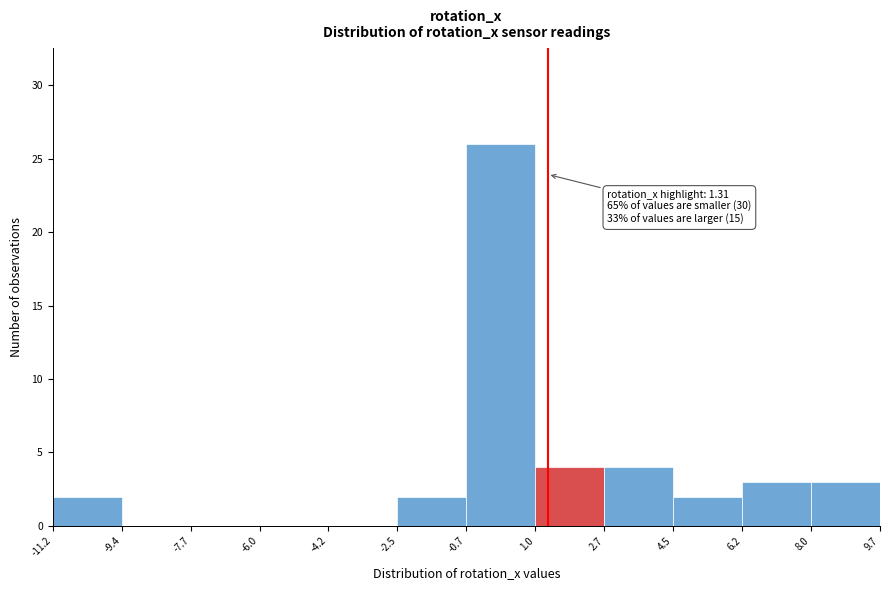

Over which range of the x-axis is the bar tallest?

-0.7 to 1.0